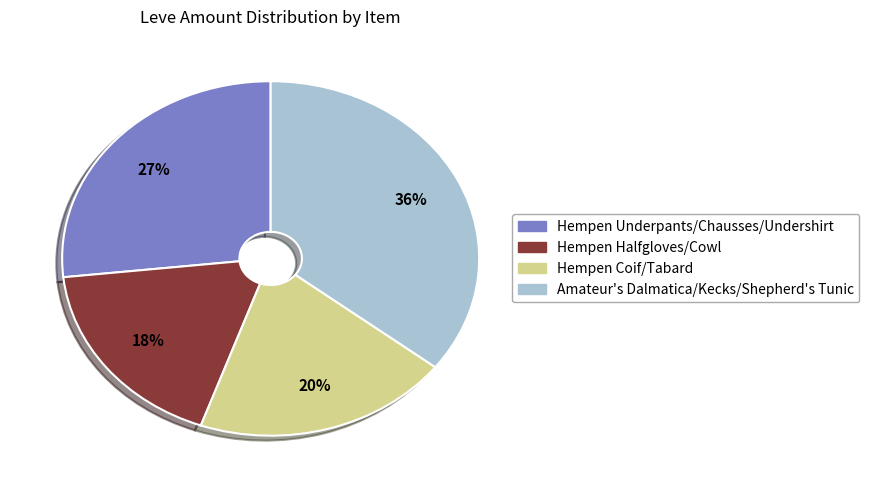

To the nearest percent, what is the average slice percentage?

25%